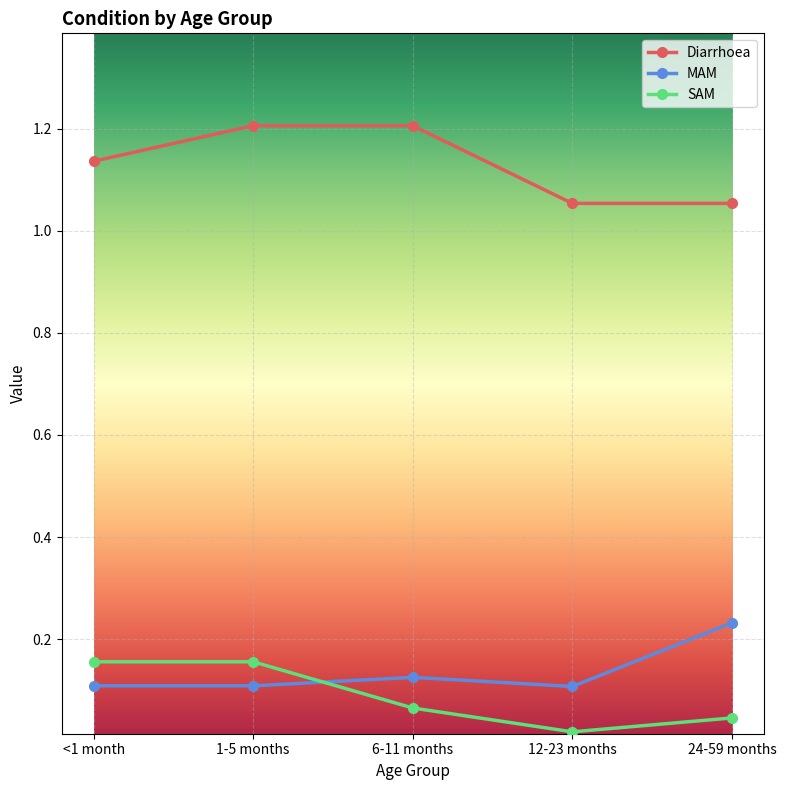

What is the label of the 3rd point from the left?

6-11 months